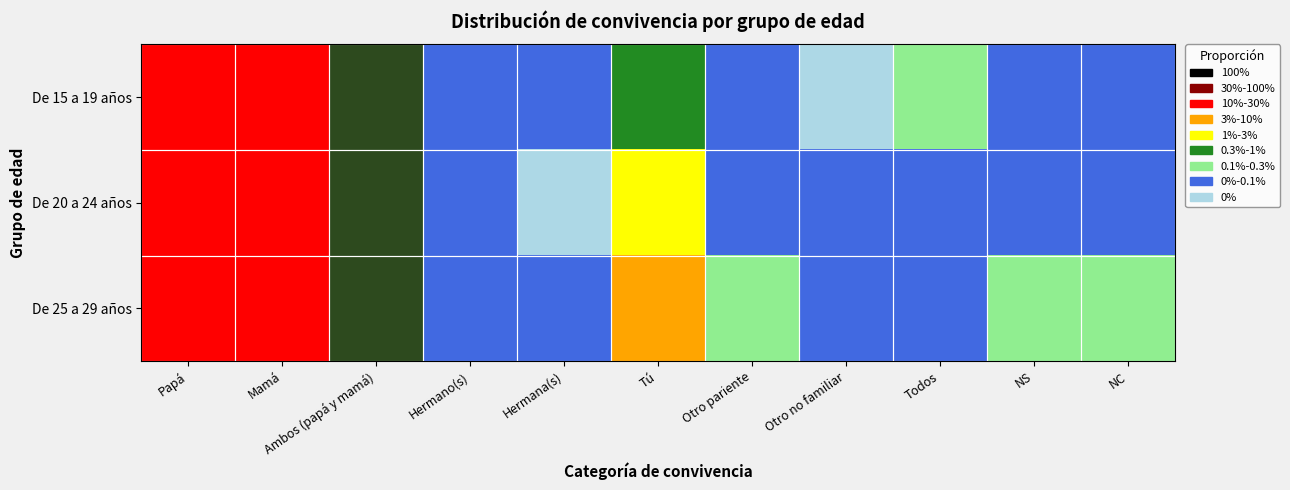

Reading left to right, extract all data points from this chart.

De 15 a 19 años: Papá=0.2	Mamá=0.2	Ambos (papá y mamá)=0.6	Hermano(s)=0.0	Hermana(s)=0.0	Tú=0.0	Otro pariente=0.0	Otro no familiar=0.0	Todos=0.0	NS=0.0	NC=0.0
De 20 a 24 años: Papá=0.1	Mamá=0.2	Ambos (papá y mamá)=0.6	Hermano(s)=0.0	Hermana(s)=0.0	Tú=0.0	Otro pariente=0.0	Otro no familiar=0.0	Todos=0.0	NS=0.0	NC=0.0
De 25 a 29 años: Papá=0.2	Mamá=0.1	Ambos (papá y mamá)=0.6	Hermano(s)=0.0	Hermana(s)=0.0	Tú=0.1	Otro pariente=0.0	Otro no familiar=0.0	Todos=0.0	NS=0.0	NC=0.0